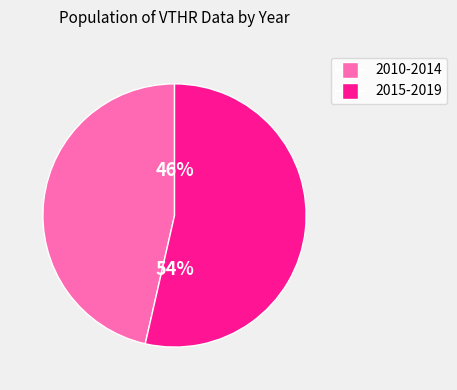

Does any single category account for the majority?

Yes